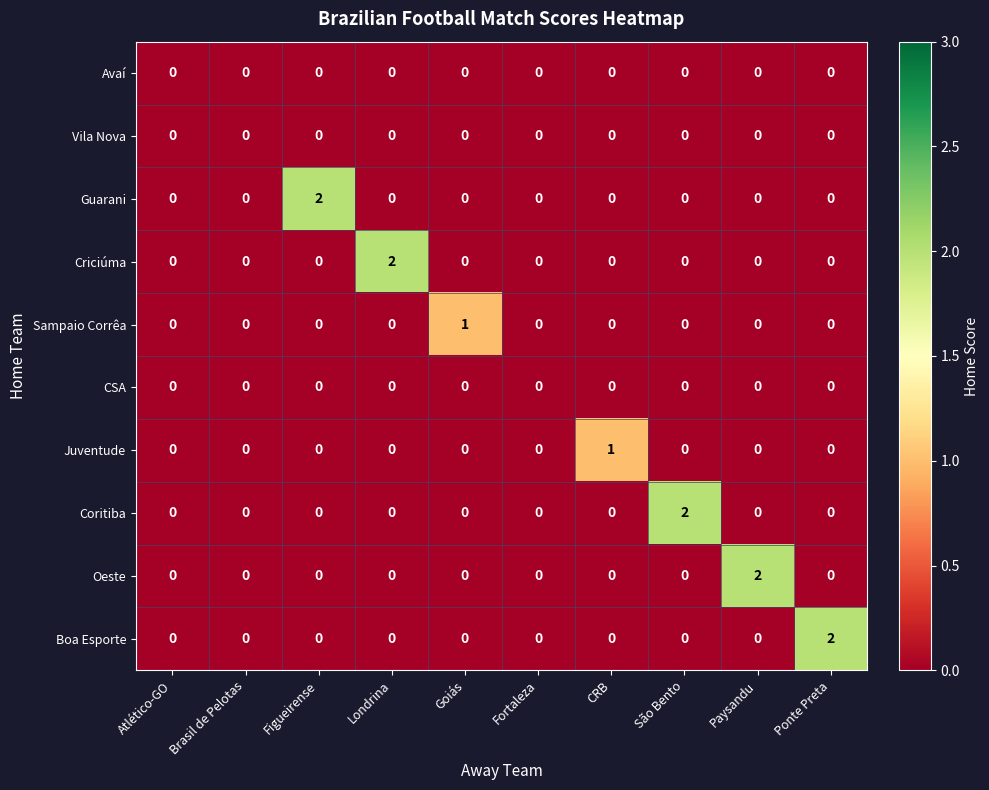

The Coritiba series shows 3 at São Bento. True or false?

False